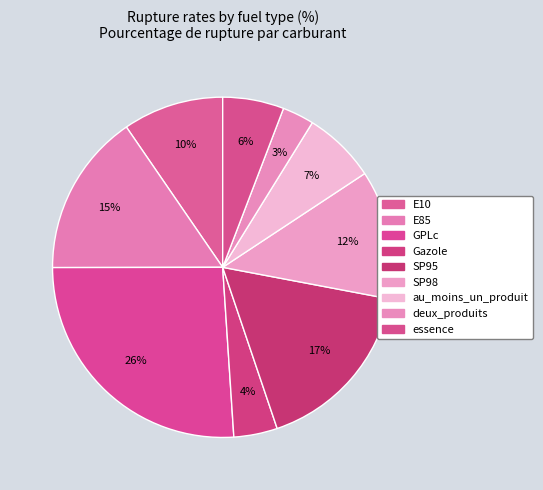

How many slices are in this pie chart?

9